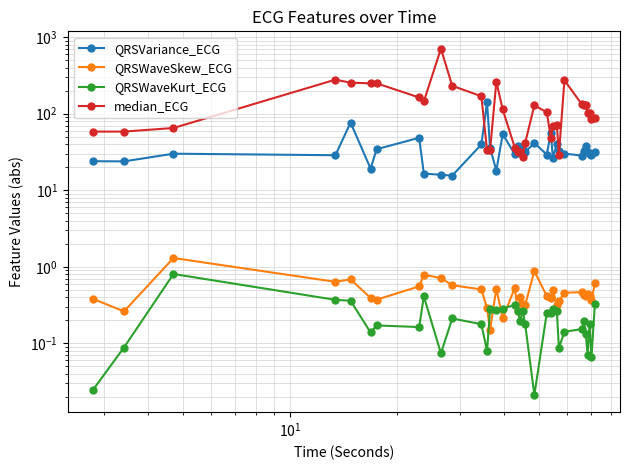

Is the value of QRSVariance_ECG at 29 greater than the value of median_ECG at 11?

No